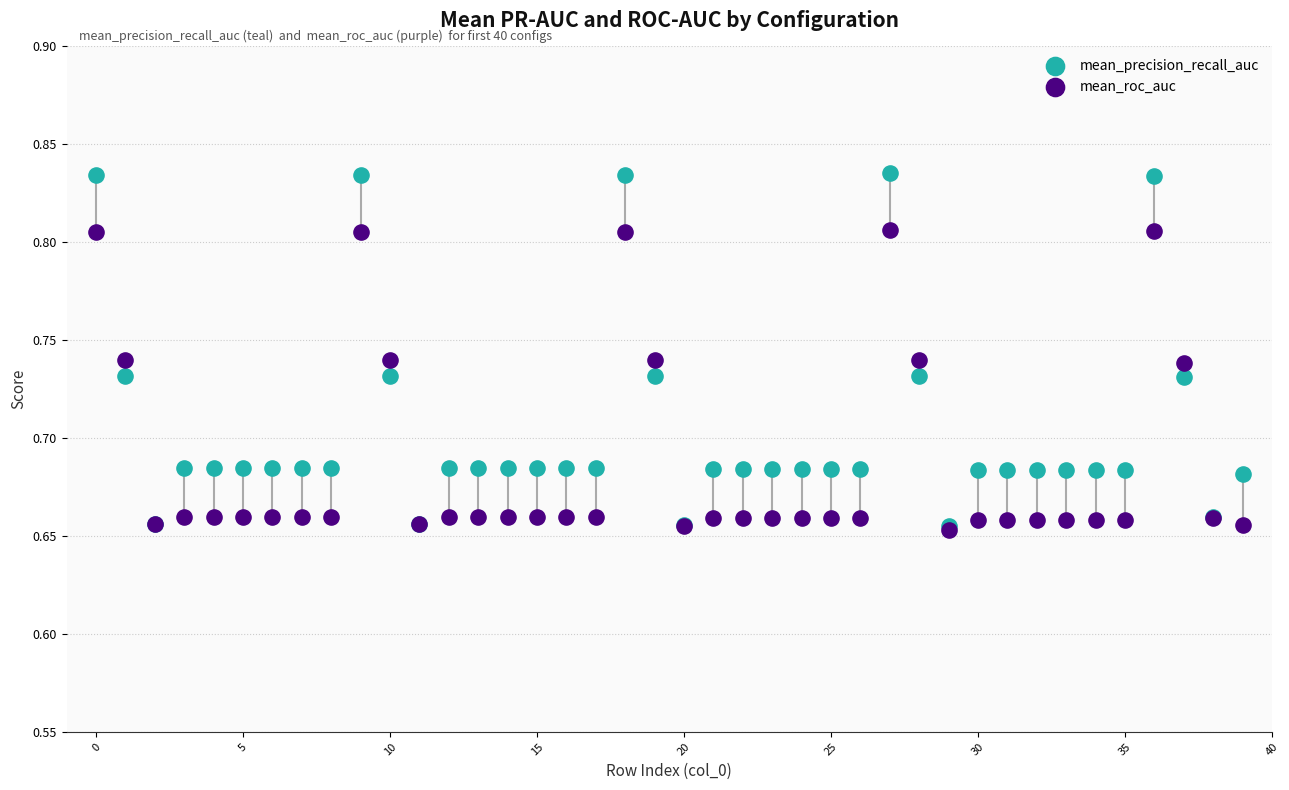

What are all the series names shown in the legend?

mean_precision_recall_auc, mean_roc_auc